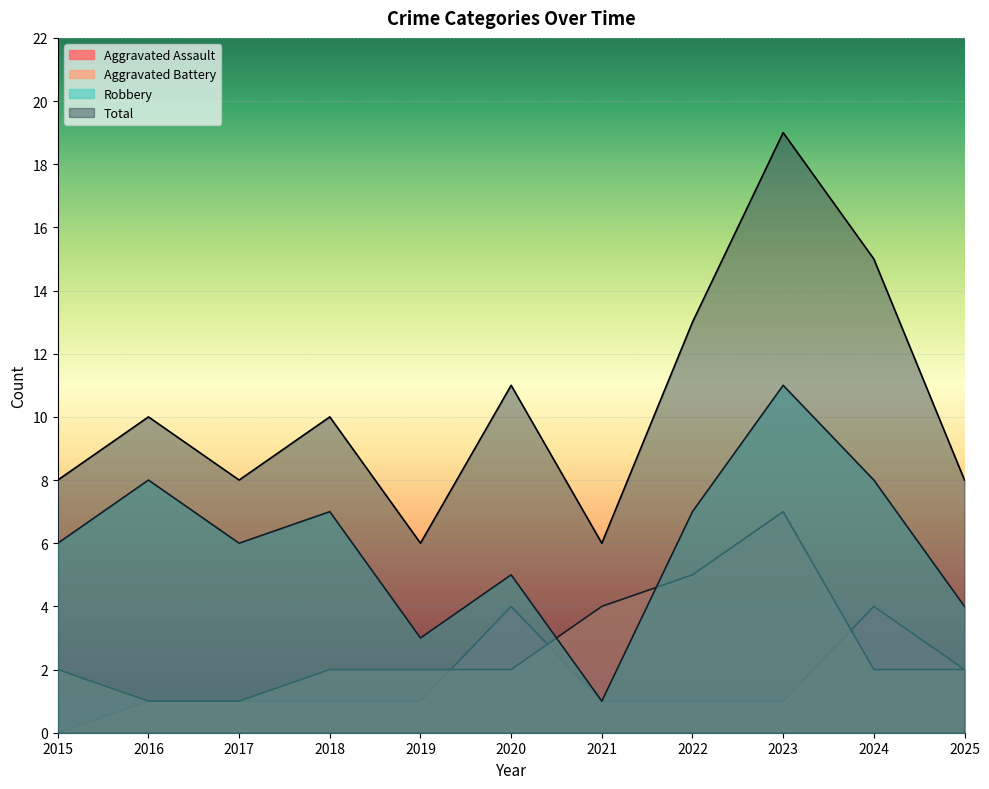

How many values in the Aggravated Assault series are below 1?

1